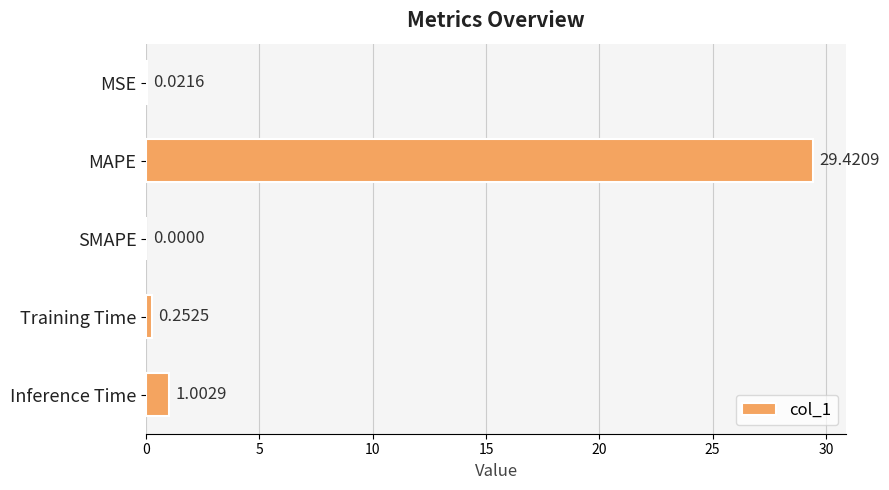

What is the maximum value shown in the chart?

29.4